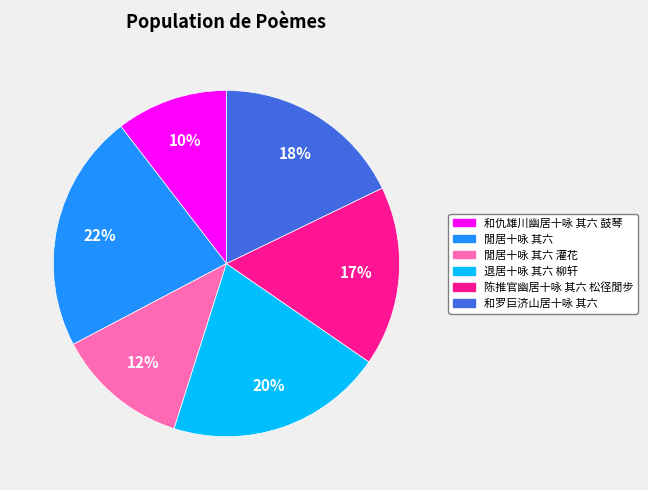

To the nearest percent, what is the average slice percentage?

17%